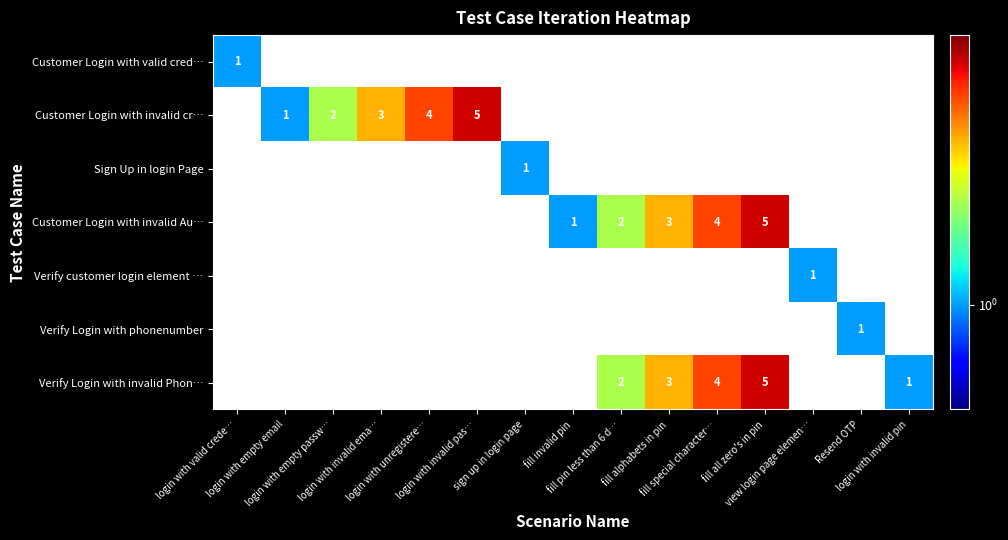

Where does the Customer Login with invalid Au… series first go above 1?

fill pin less than 6 d…